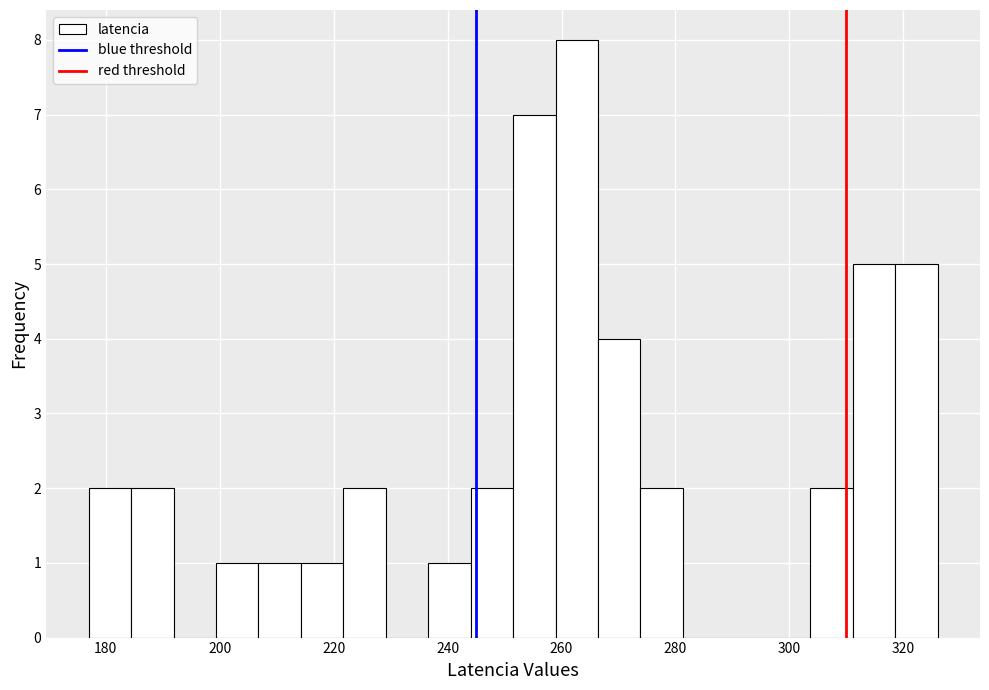

Read against the x-axis, roughly where is the centre of the tallest bar?

262